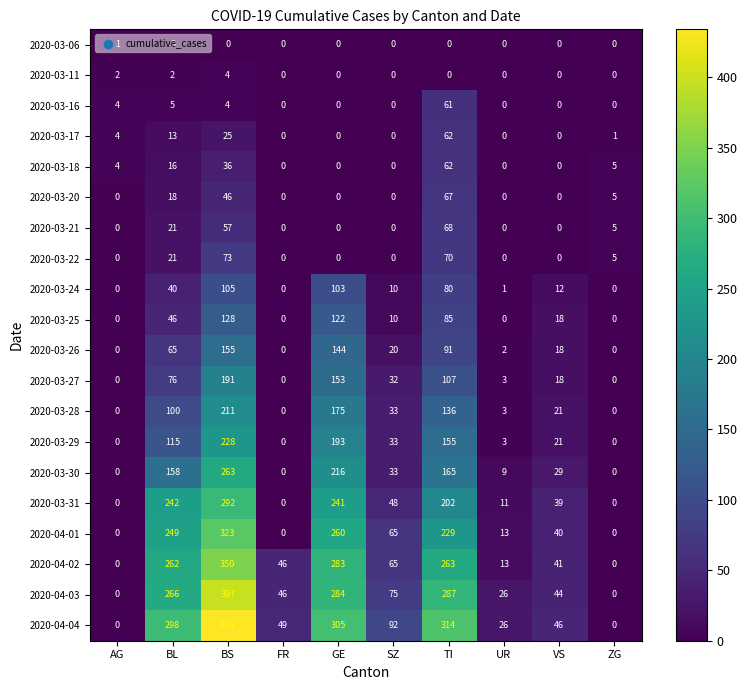

The 2020-03-17 series shows 6 at AG. True or false?

False